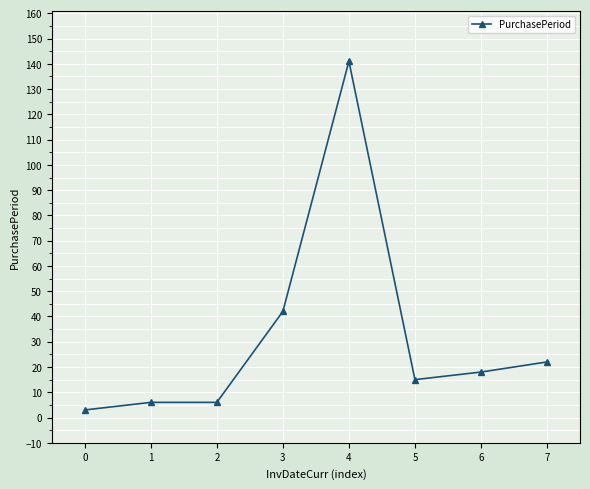

How many data points are less than 18?

4